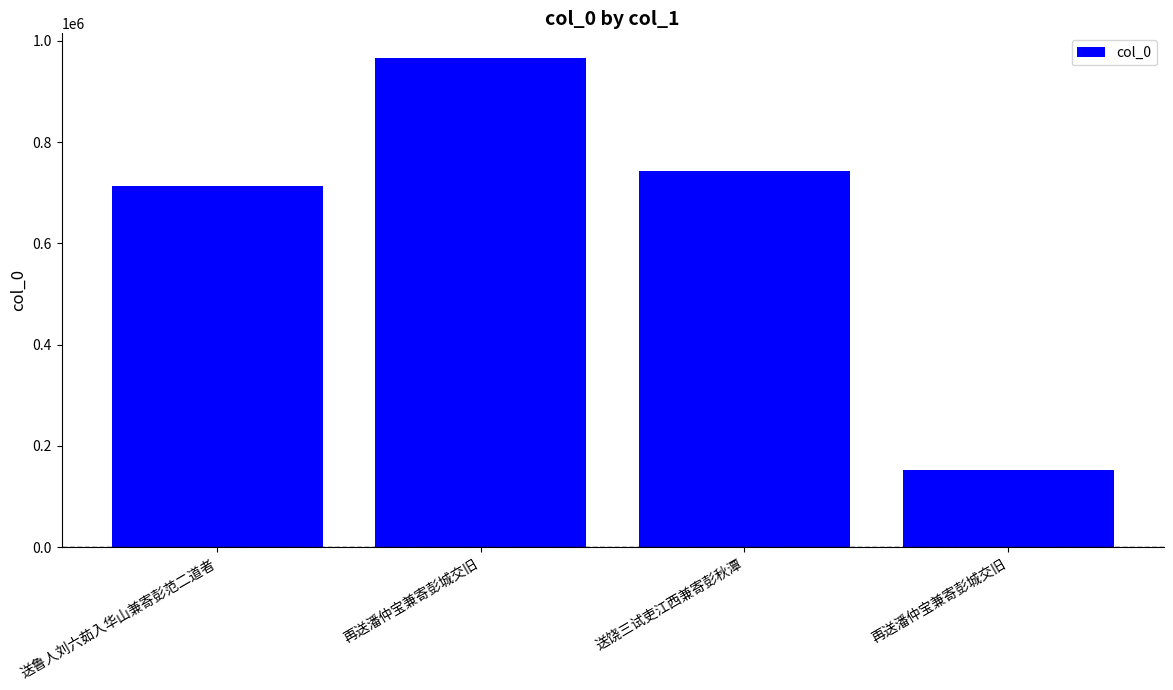

How many bars are there in total?

4